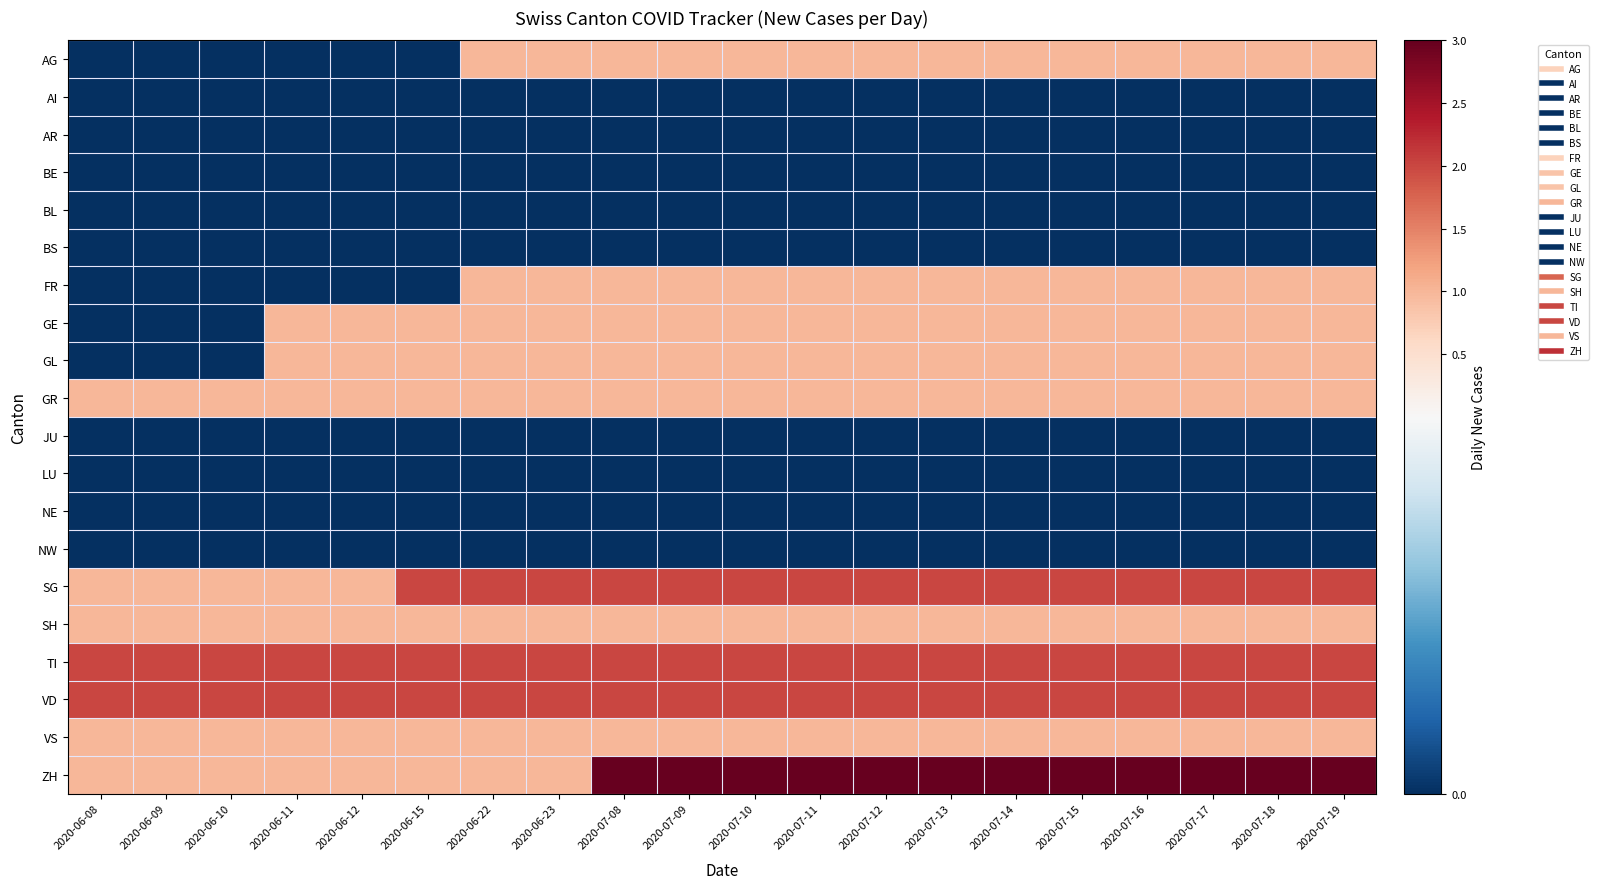

Rank the series at 2020-07-14 from lowest to highest value.

AI, AR, BE, BL, BS, JU, LU, NE, NW, AG, FR, GE, GL, GR, SH, VS, SG, TI, VD, ZH